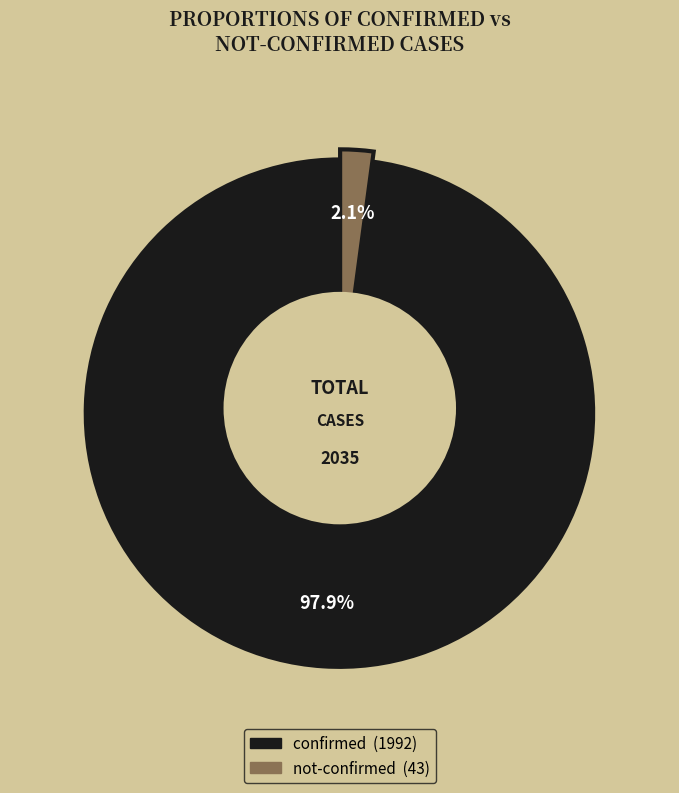

What percentage do confirmed and not-confirmed together represent?

100.0%